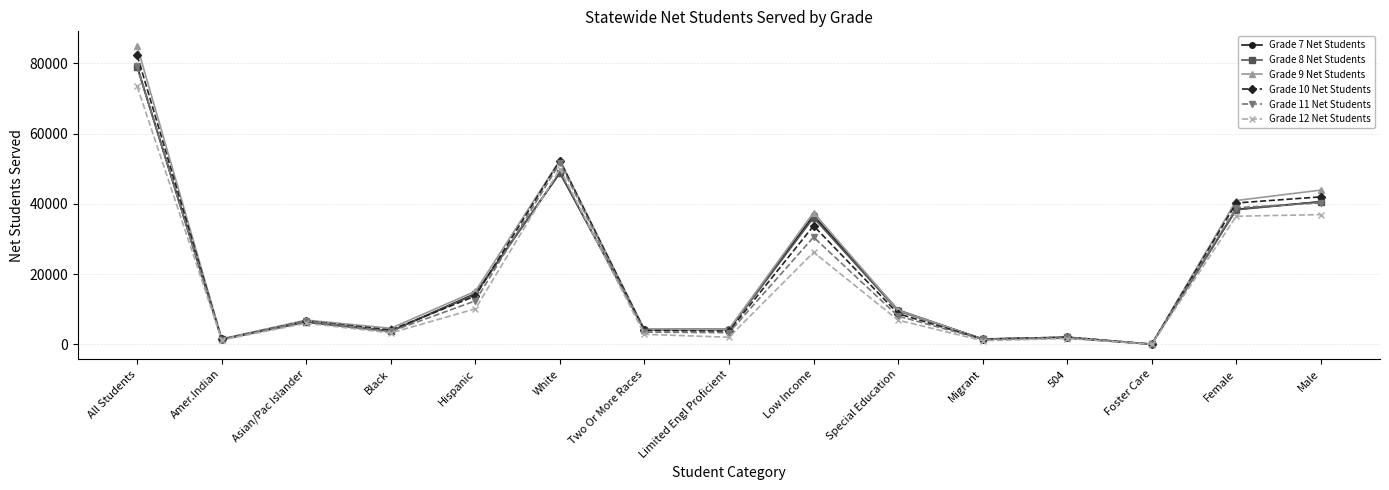

Count the number of categories in the chart.

15